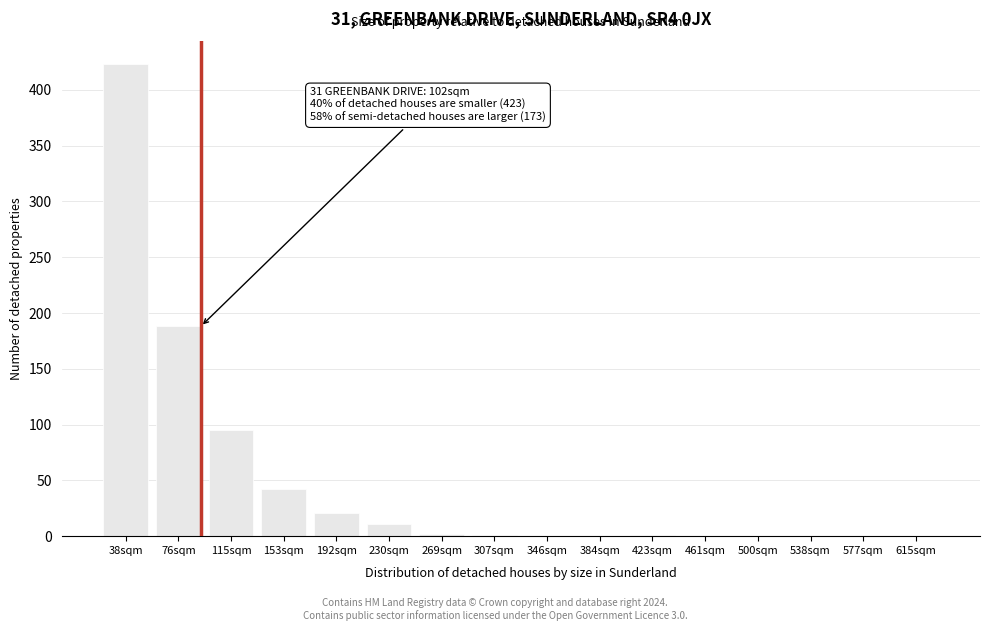

At which label is the value closest to 211?

76sqm